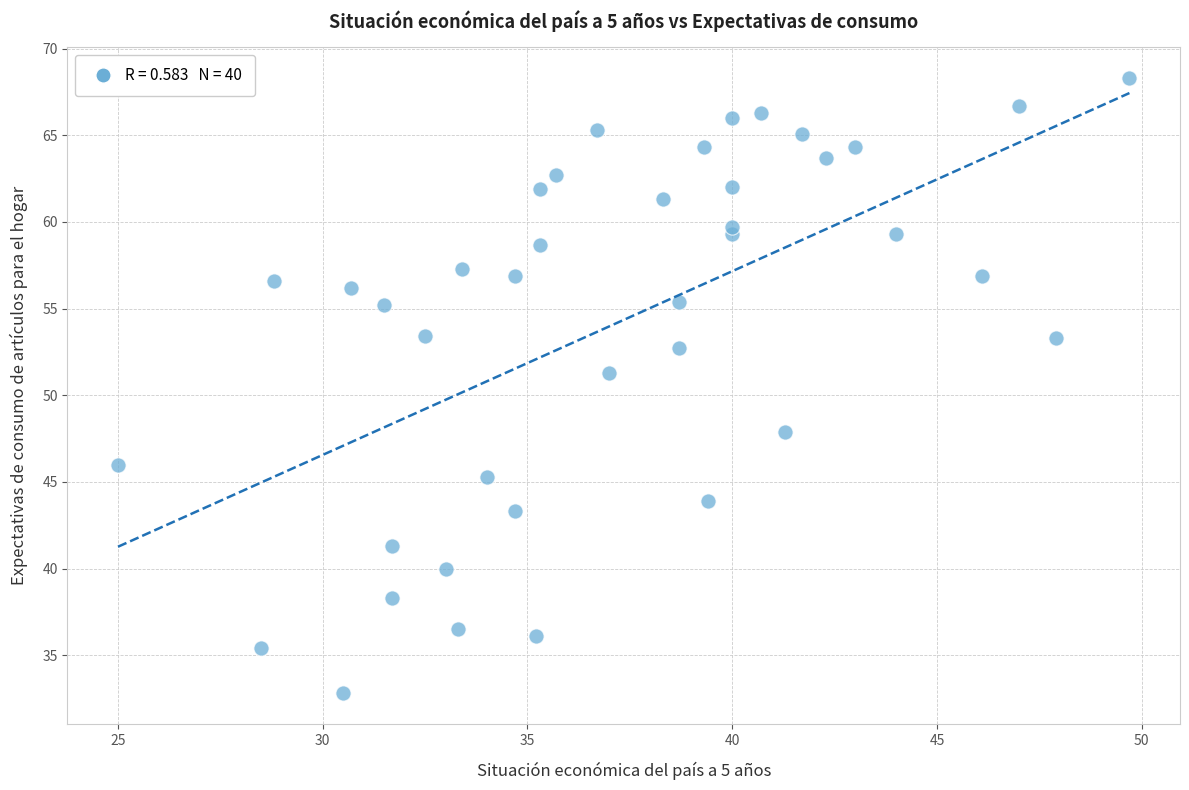

What Y value in the scatter plot is closest to 50?

51.3